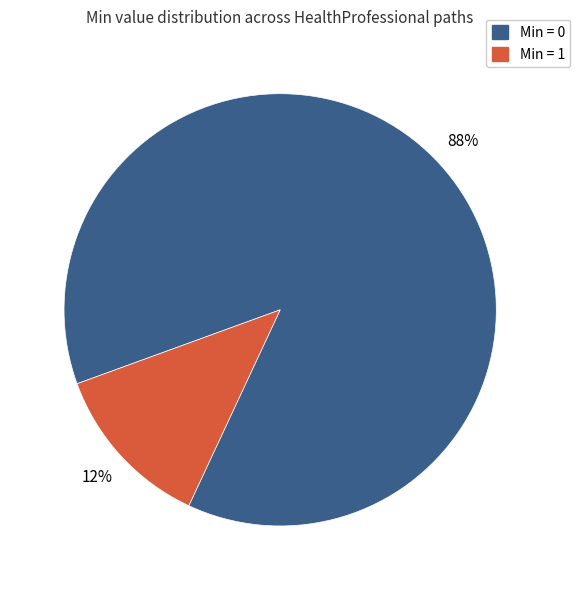

To the nearest percent, what is the average slice percentage?

50%